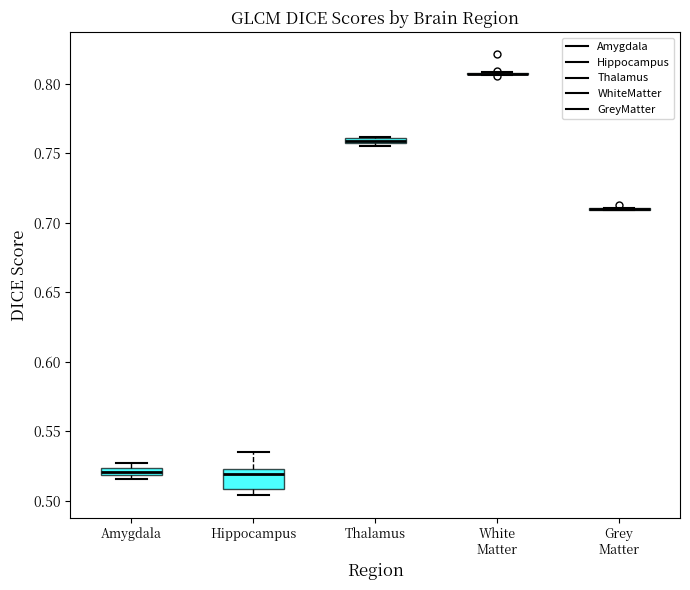

Which box is the tallest, from its lower edge to its upper edge?

Hippocampus